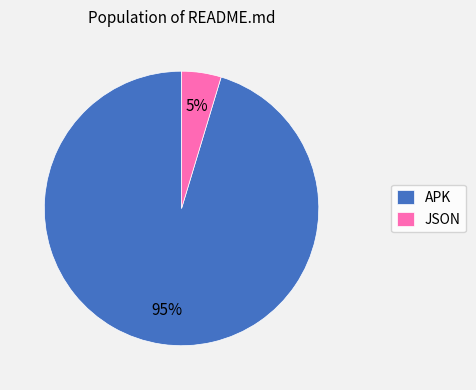

To the nearest percent, what is the combined percentage of APK and JSON?

100%